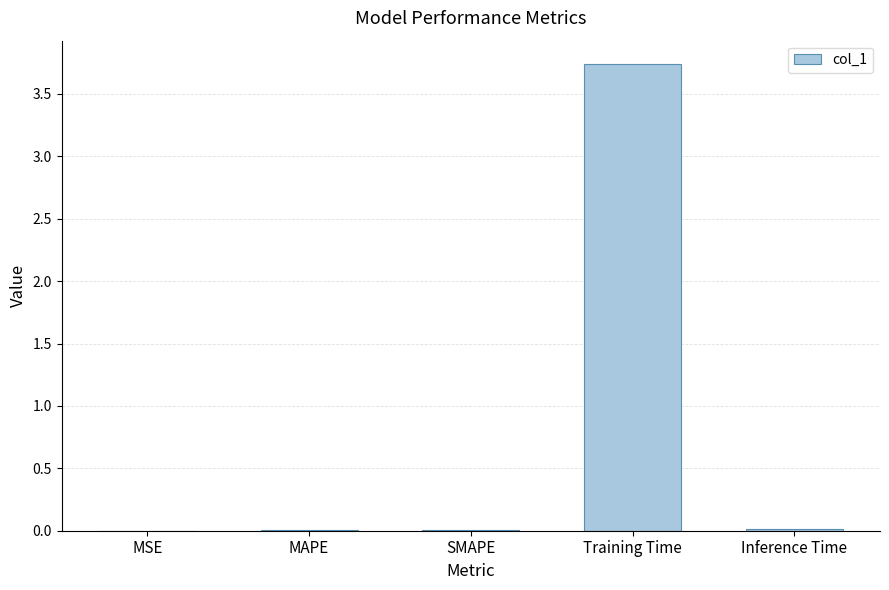

What is the sum of all values?

3.8